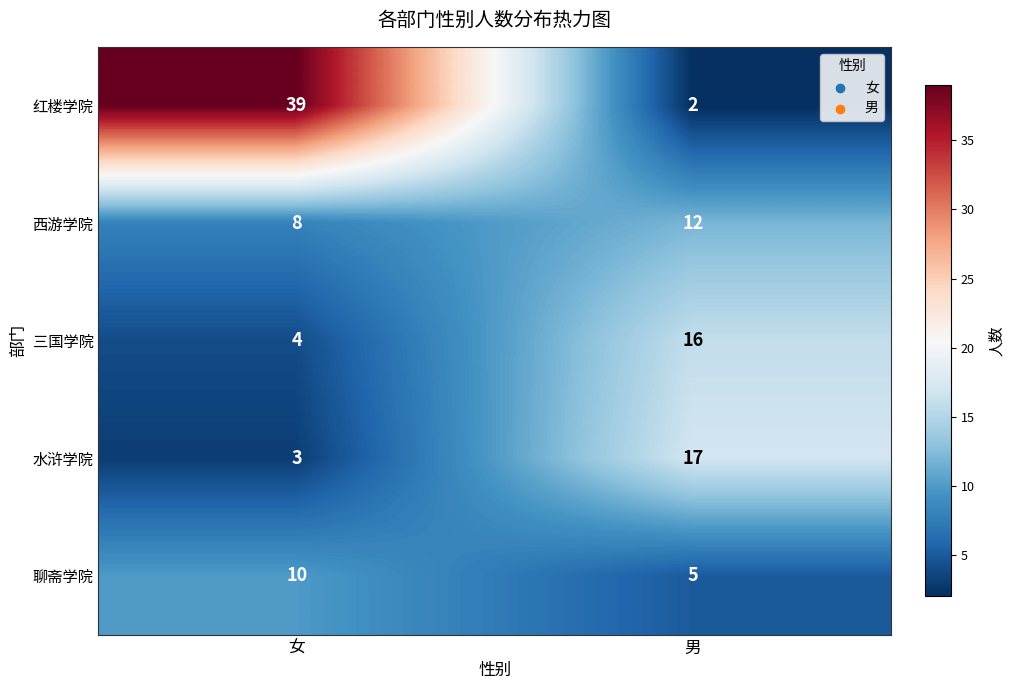

Which series has the largest total across all categories?

红楼学院